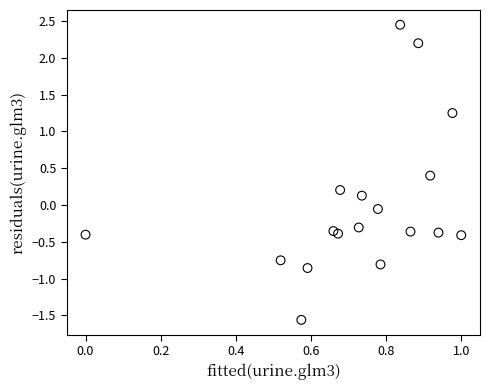

What is the range of Y values (max minus min)?

4.0